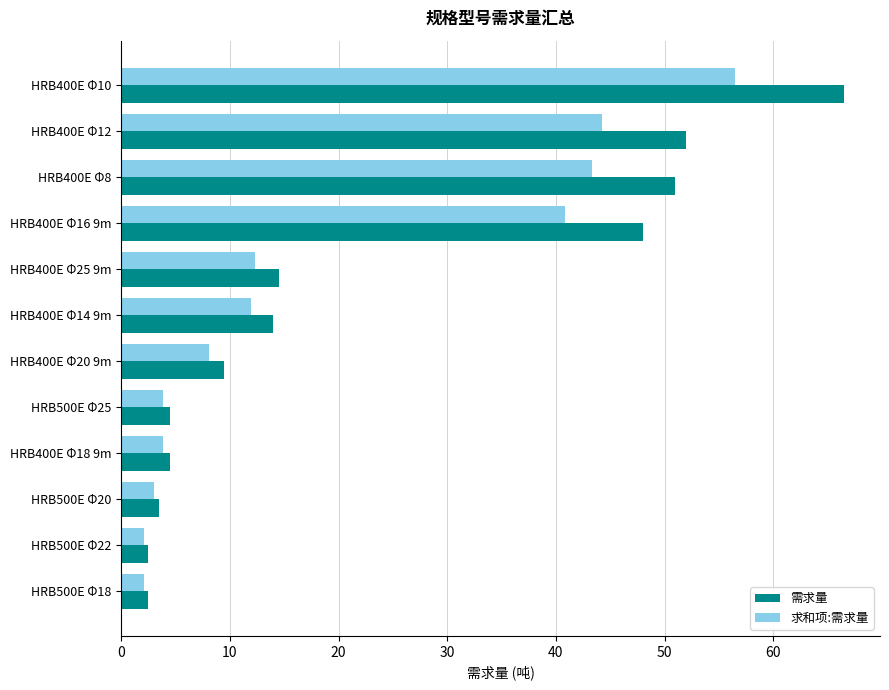

What is the difference between the second highest and second lowest values in the 求和项:需求量 series?

42.1